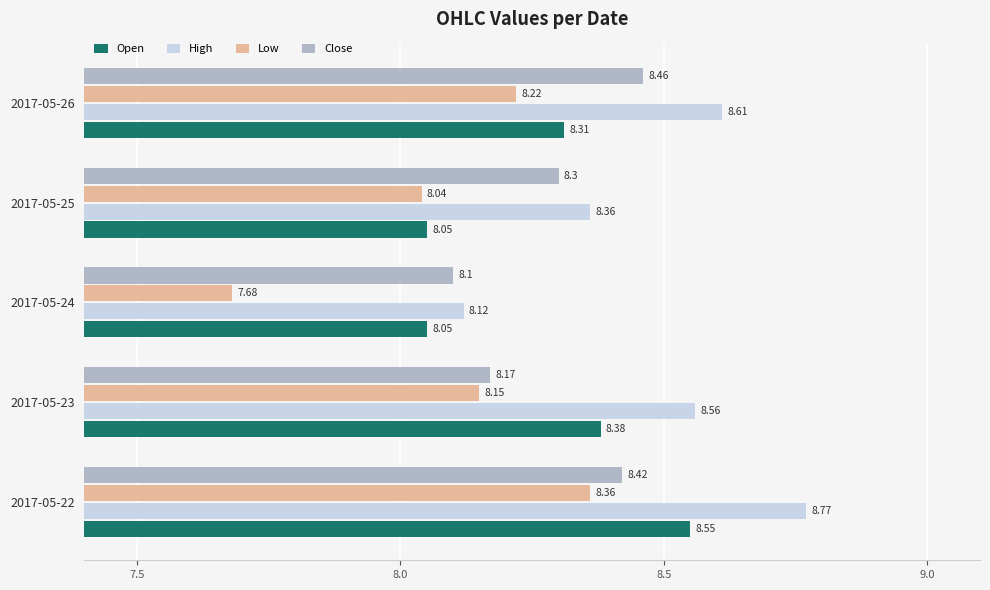

Which series has the largest total across all categories?

High